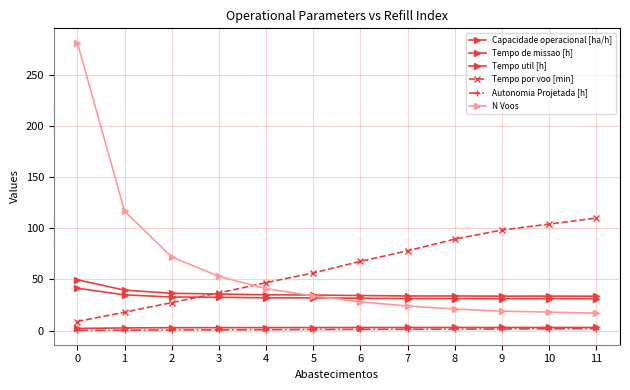

How many data points in Tempo por voo [min] are above 67?

6